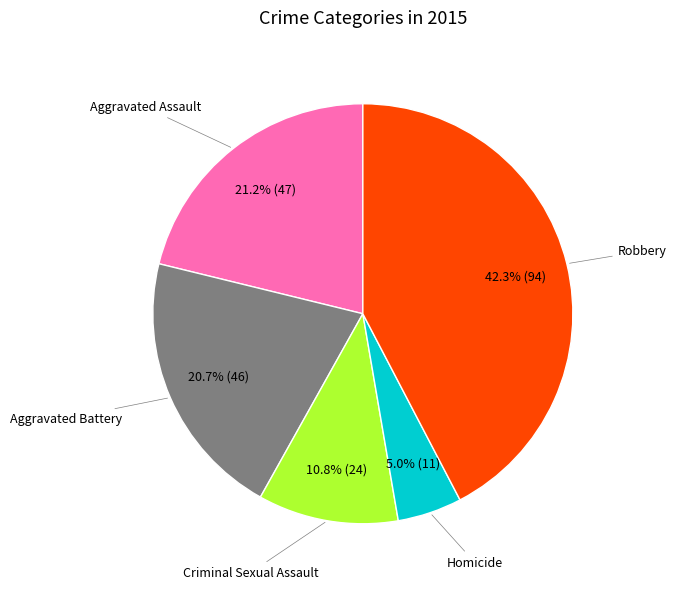

Count the number of slices in the pie.

5